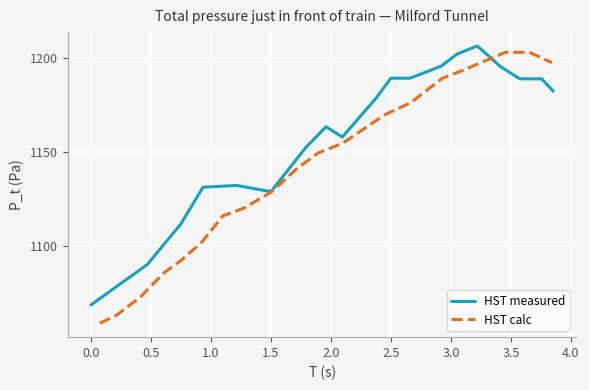

What is the highest value of the HST measured series?

1206.4